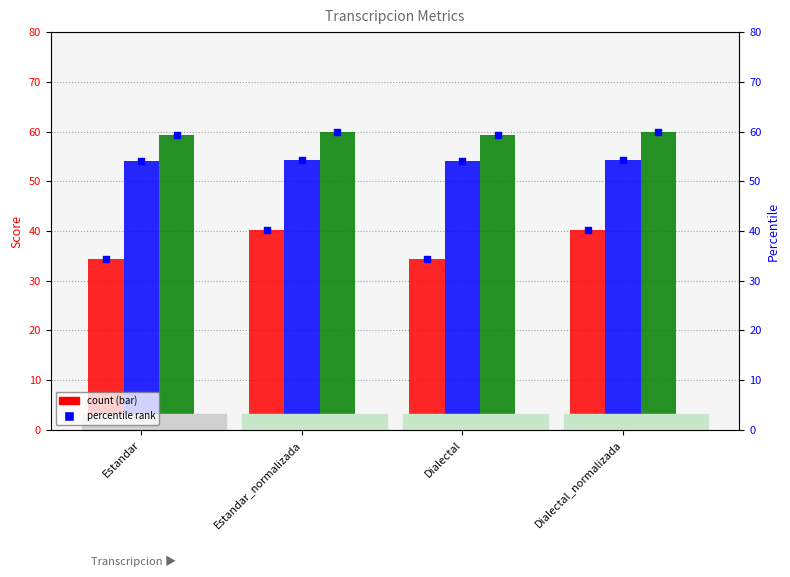

At how many categories does at least one series exceed 39?

4